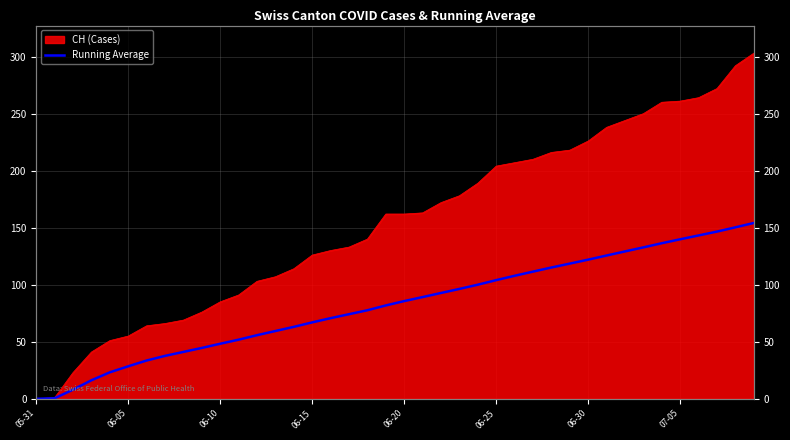

What is the ratio of the value at 19 to the value at 39?

0.5